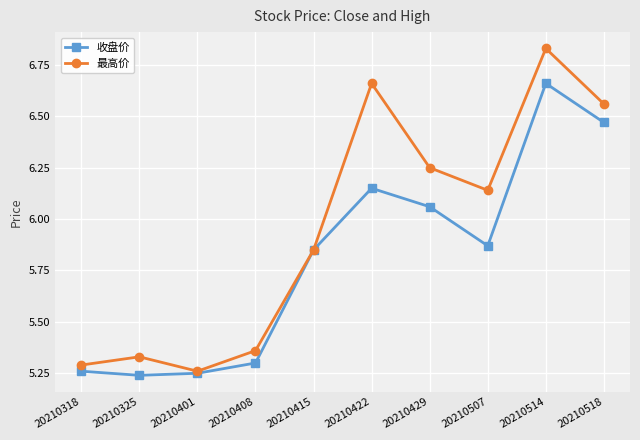

Rank the series by their maximum value, from lowest to highest.

收盘价, 最高价